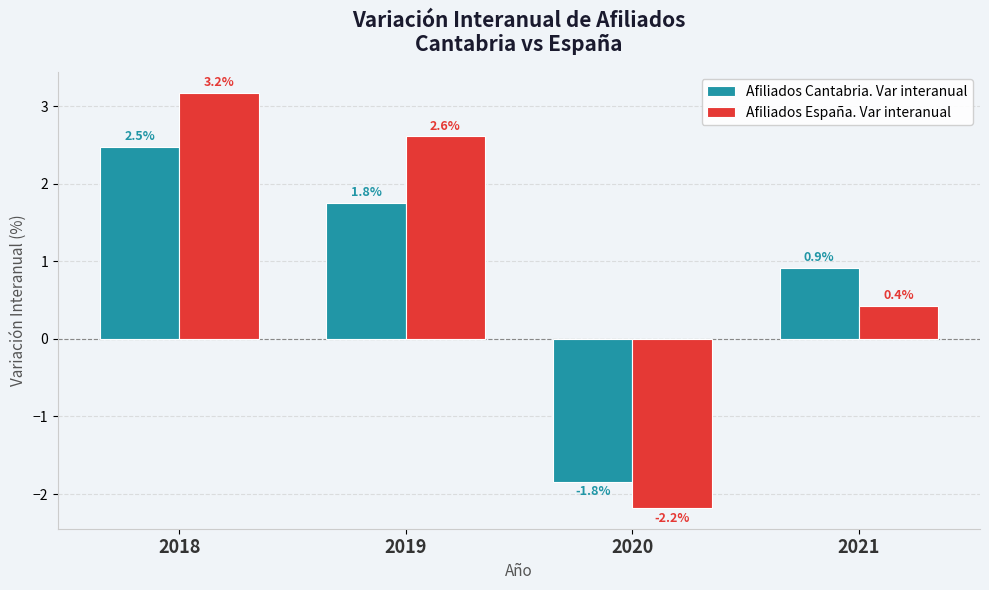

Count the number of data series in this chart.

2